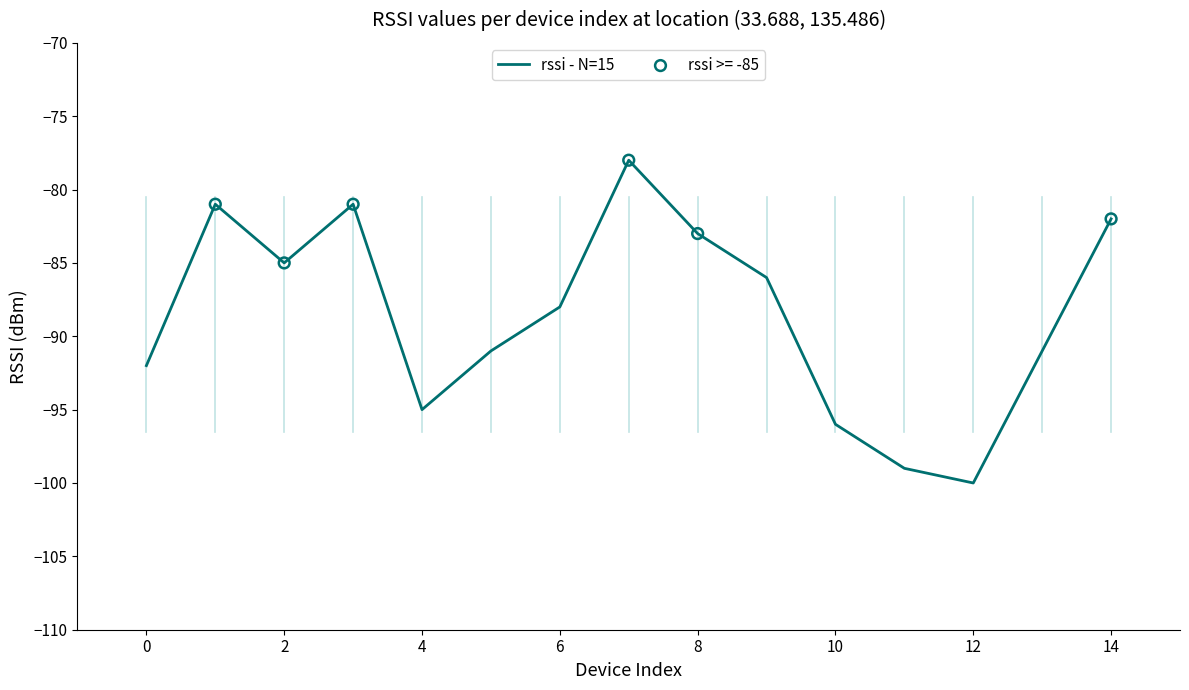

What is the difference between the maximum and minimum values?

22